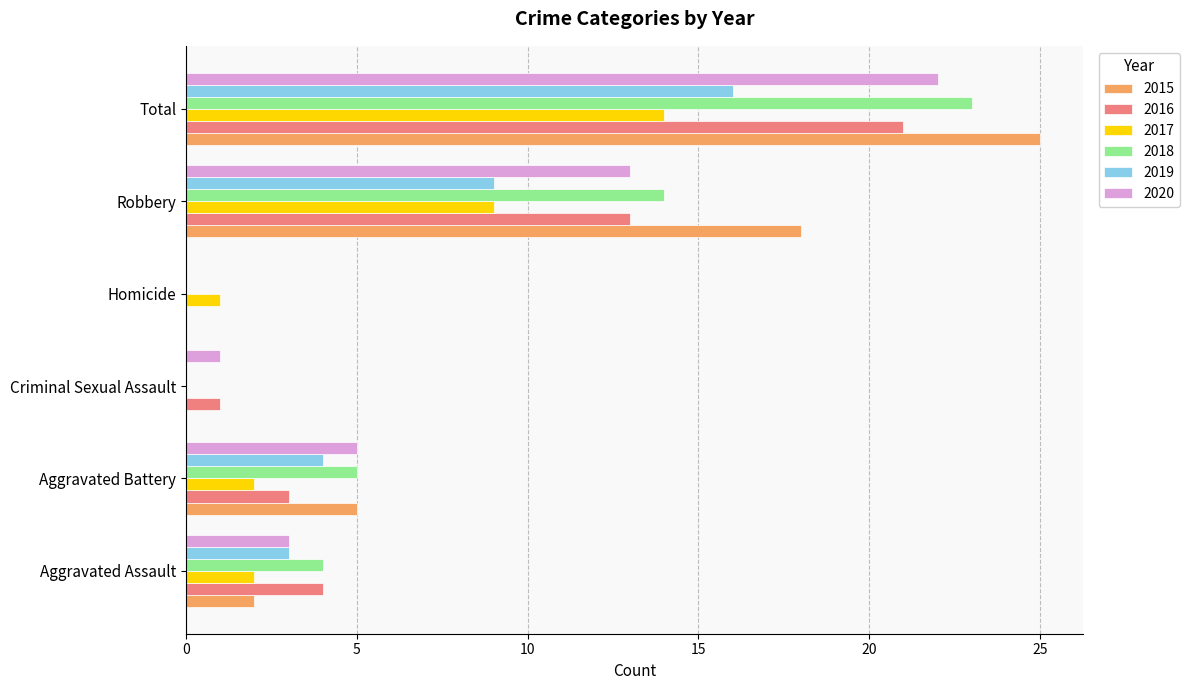

What are all the series names shown in the legend?

2015, 2016, 2017, 2018, 2019, 2020